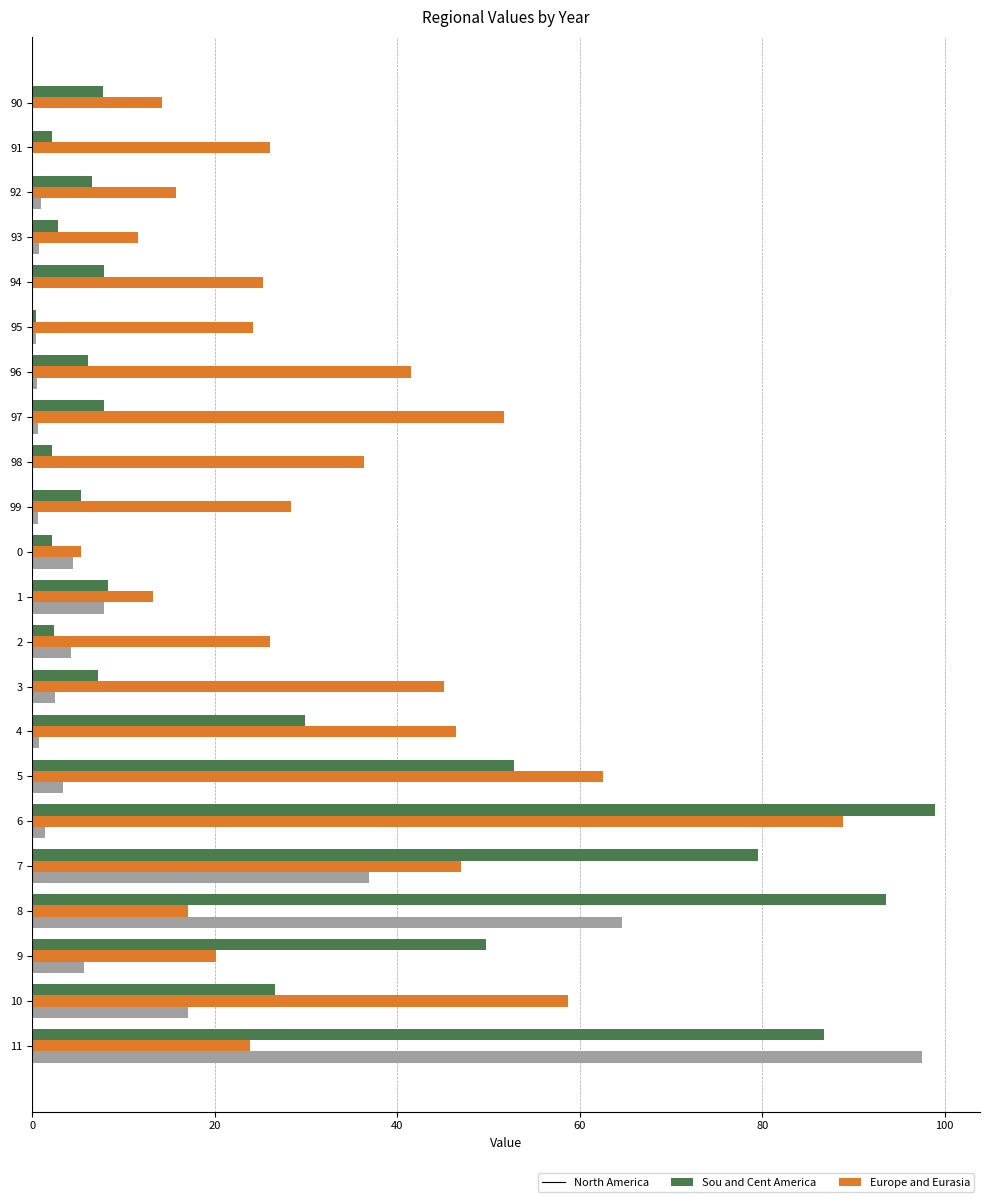

What is the maximum value shown in the chart?

98.9